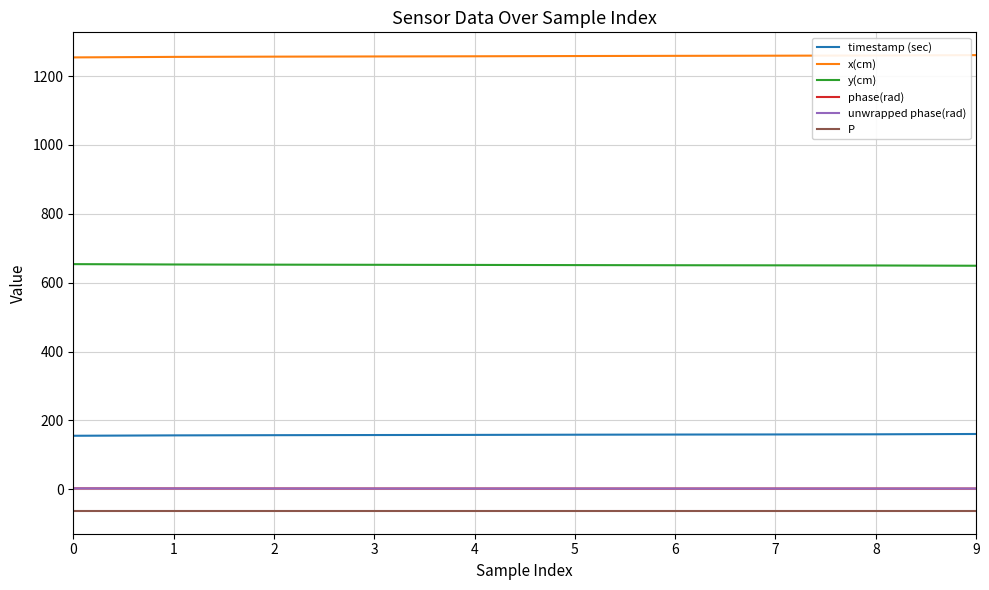

What is the difference between the highest and lowest values at 5?

1321.2